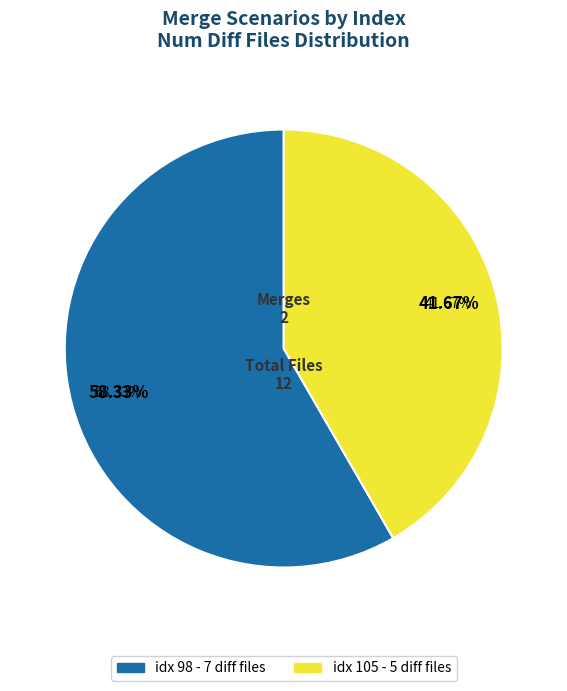

Approximately how many times larger is the value at 98 compared to 105?

1.4